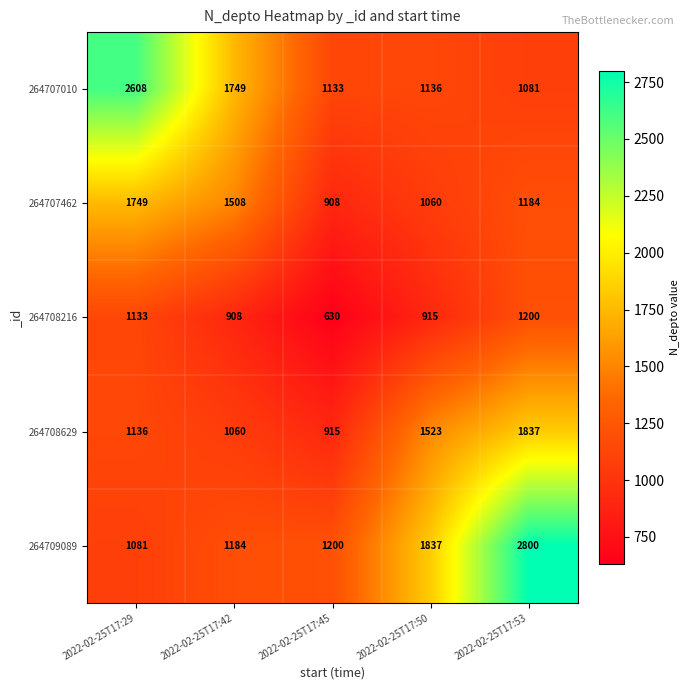

At how many categories does at least one series exceed 2304?

2